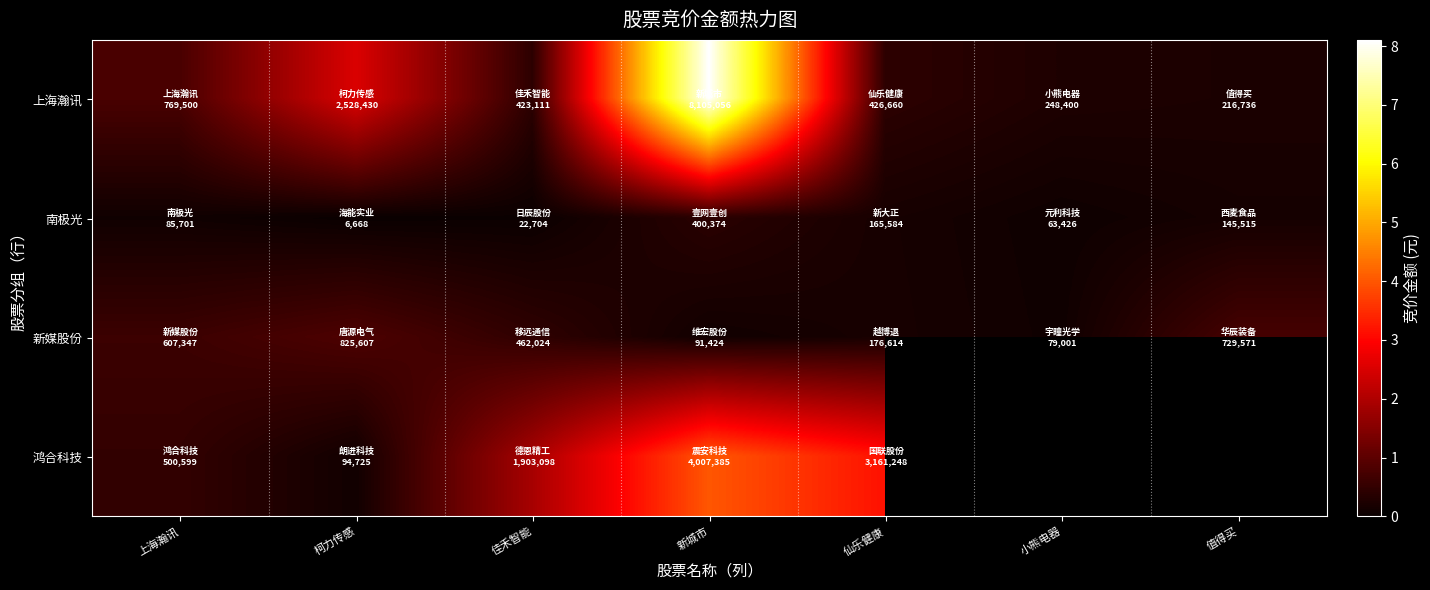

Is the value of 鸿合科技 at 值得买 greater than the value of 上海瀚讯 at 佳禾智能?

No